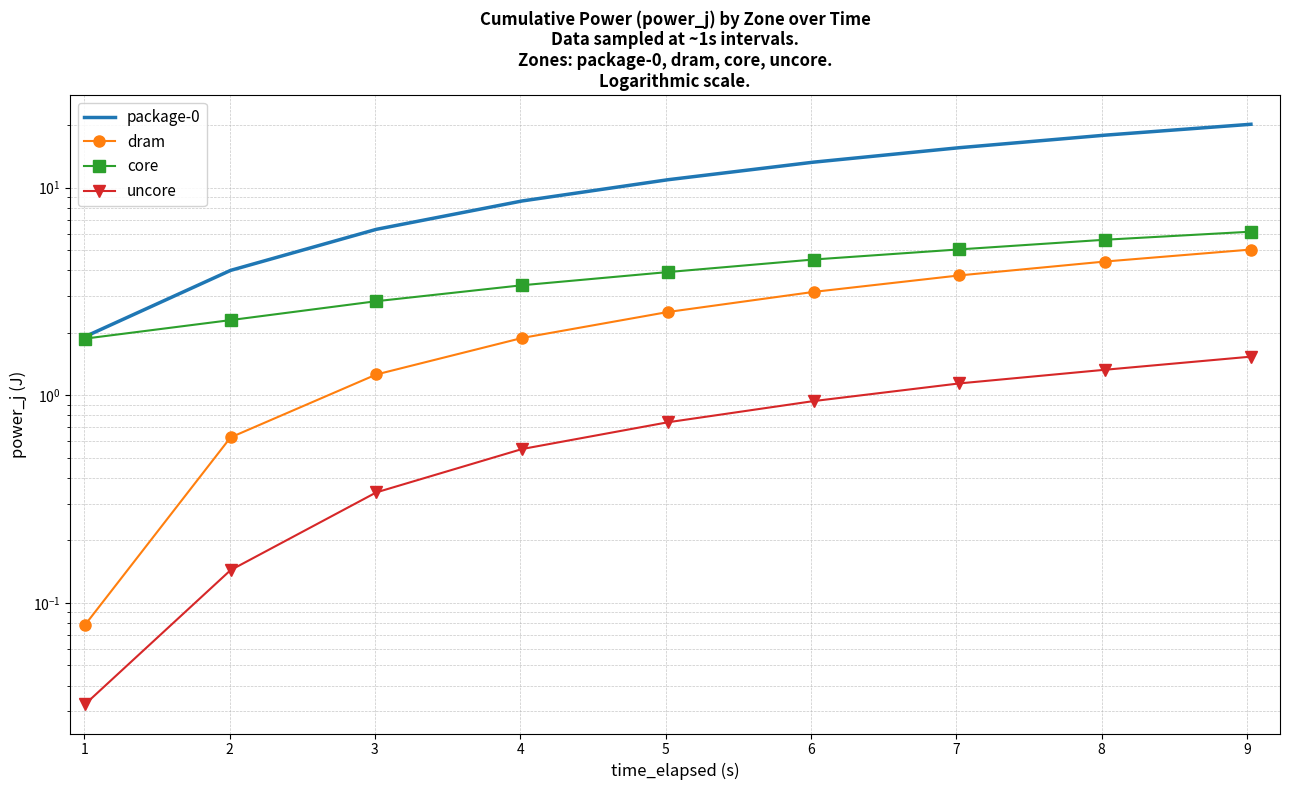

True or false: package-0 has a value of 6.3 at 6.

False